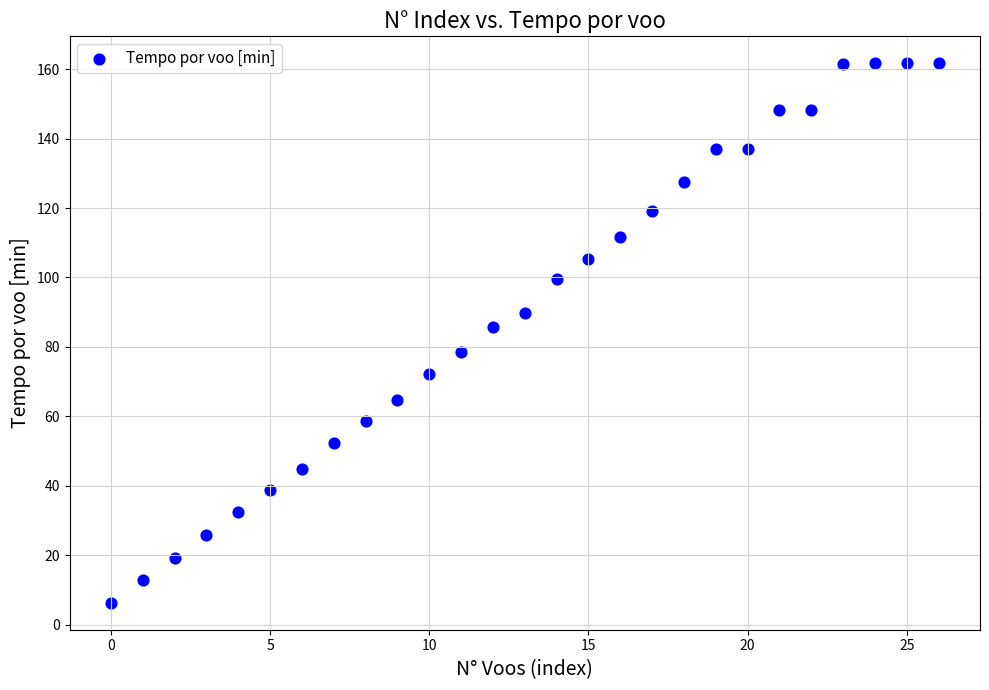

What is the range of Y values (max minus min)?

155.2